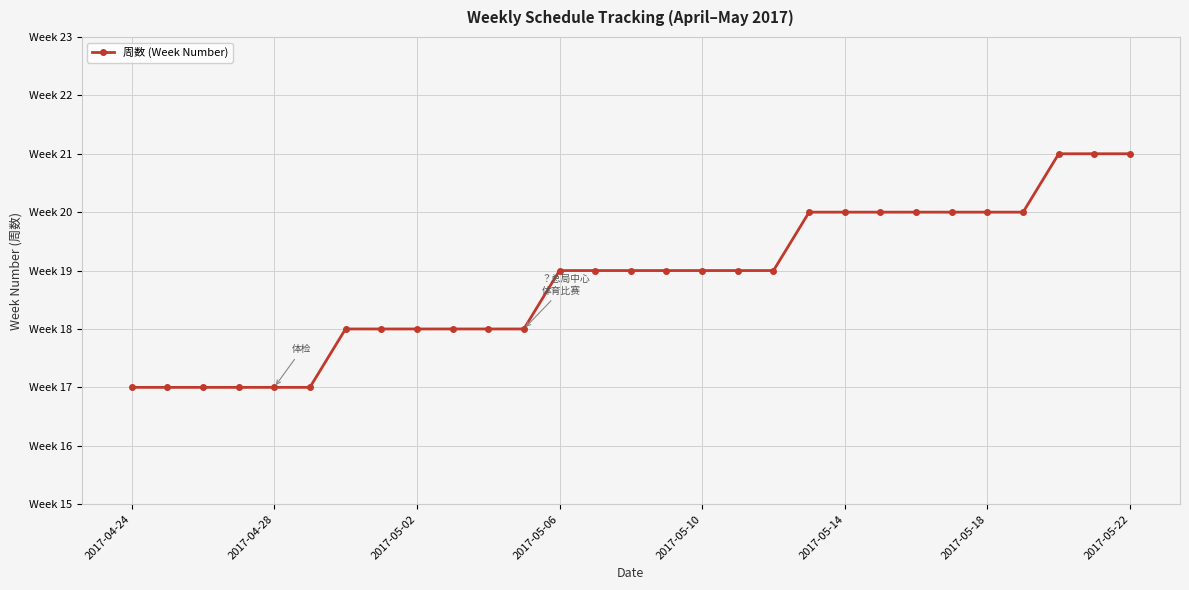

Is this an area chart (filled region under the line)?

No